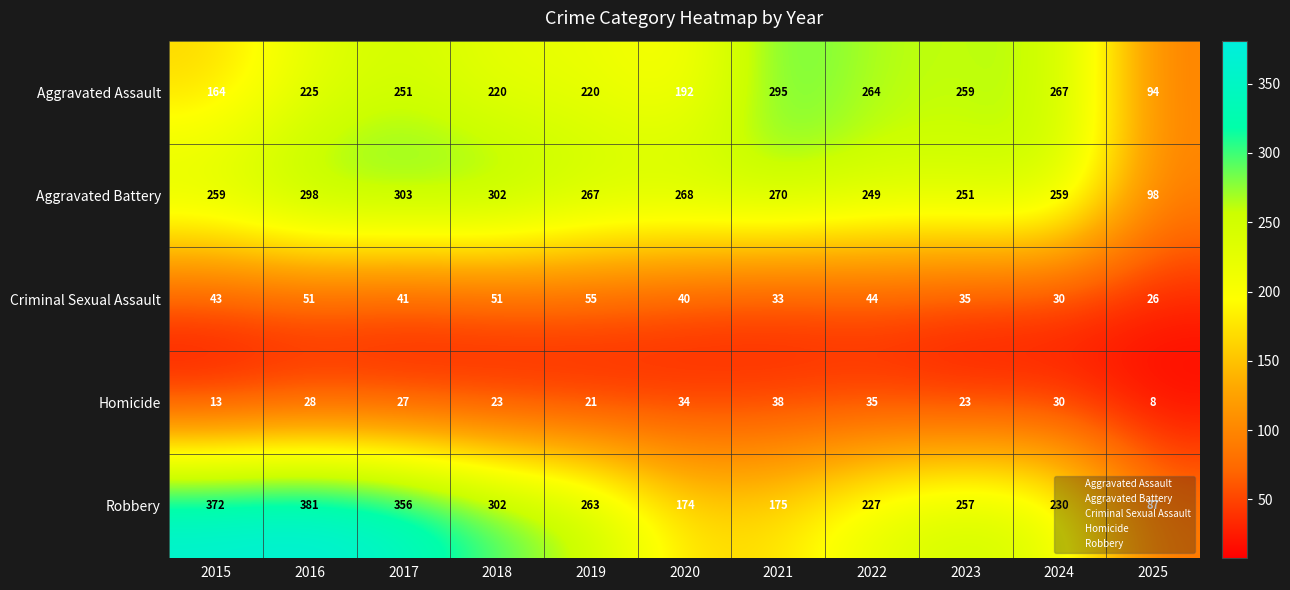

Between 2016 and 2019, which series saw the biggest shift?

Robbery